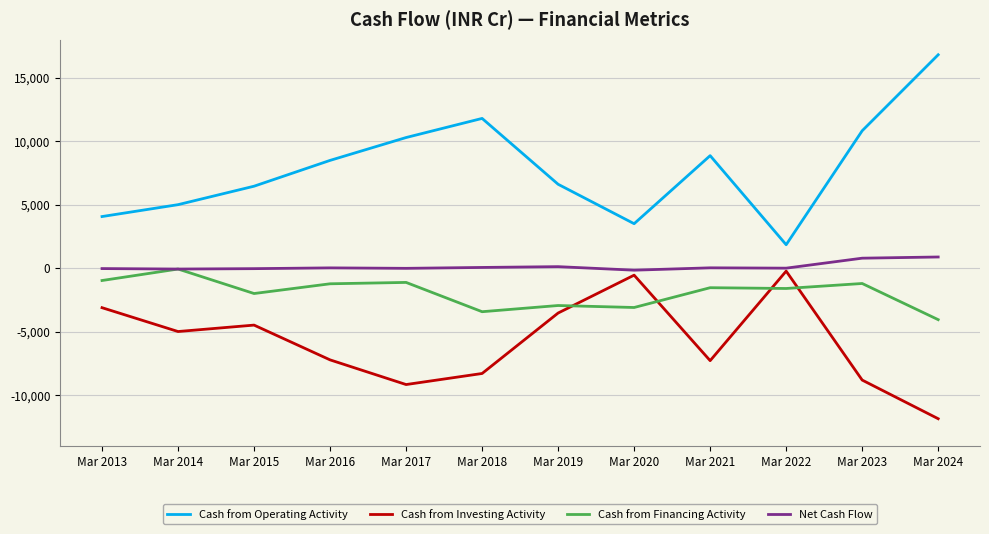

True or false: Cash from Financing Activity has more than 1 points higher than both neighbors.

True